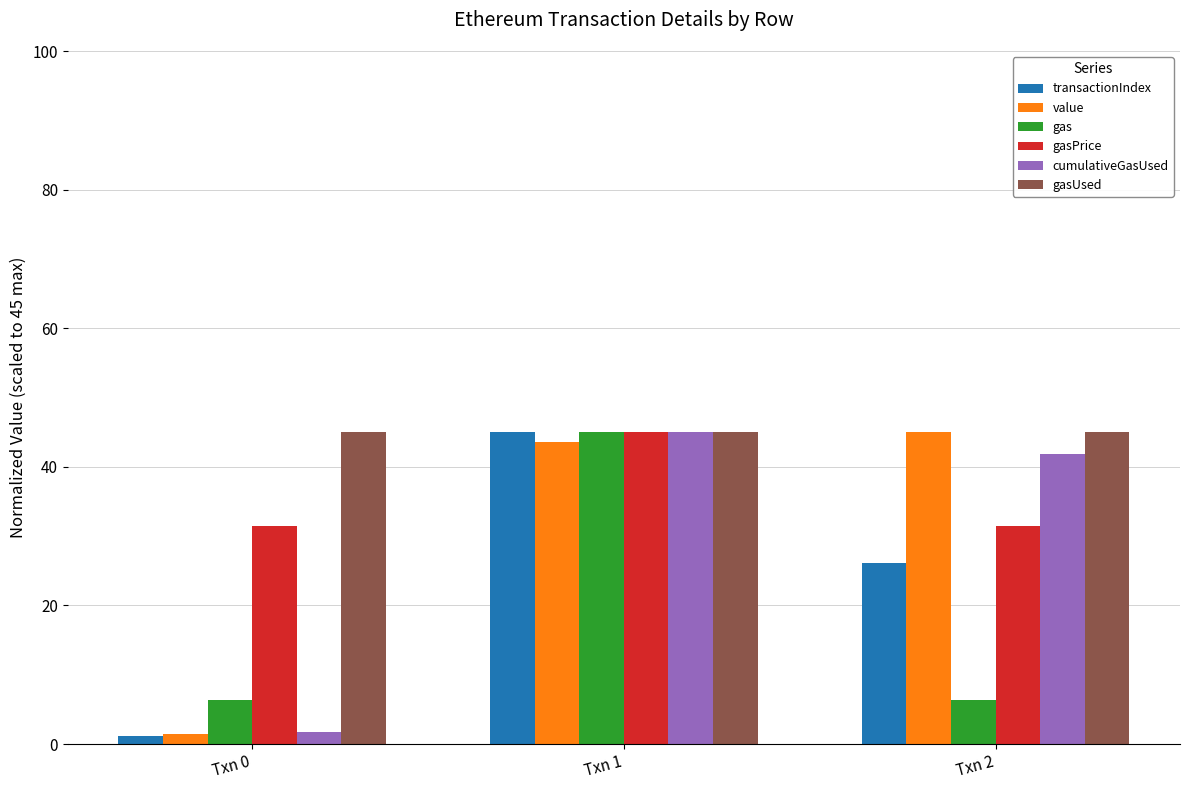

What is the greatest value displayed?

45.0